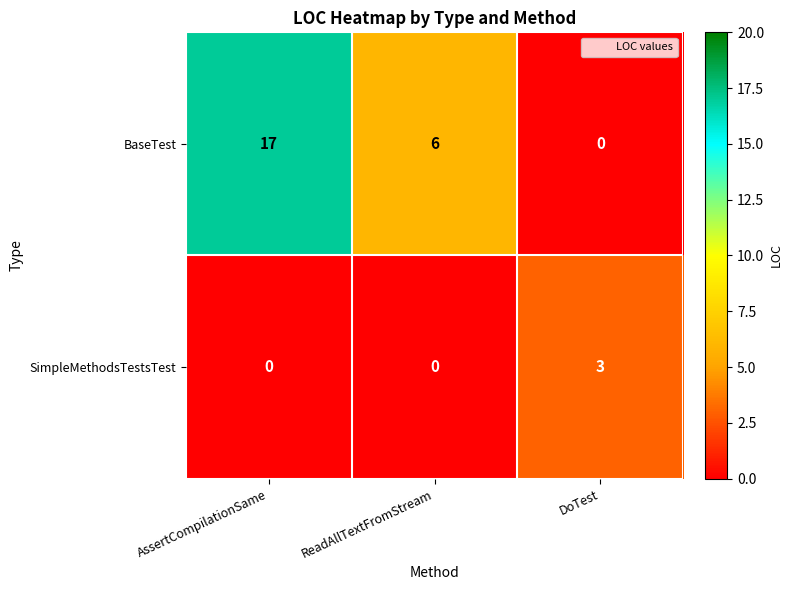

True or false: SimpleMethodsTestsTest has a value of 0 at ReadAllTextFromStream.

True